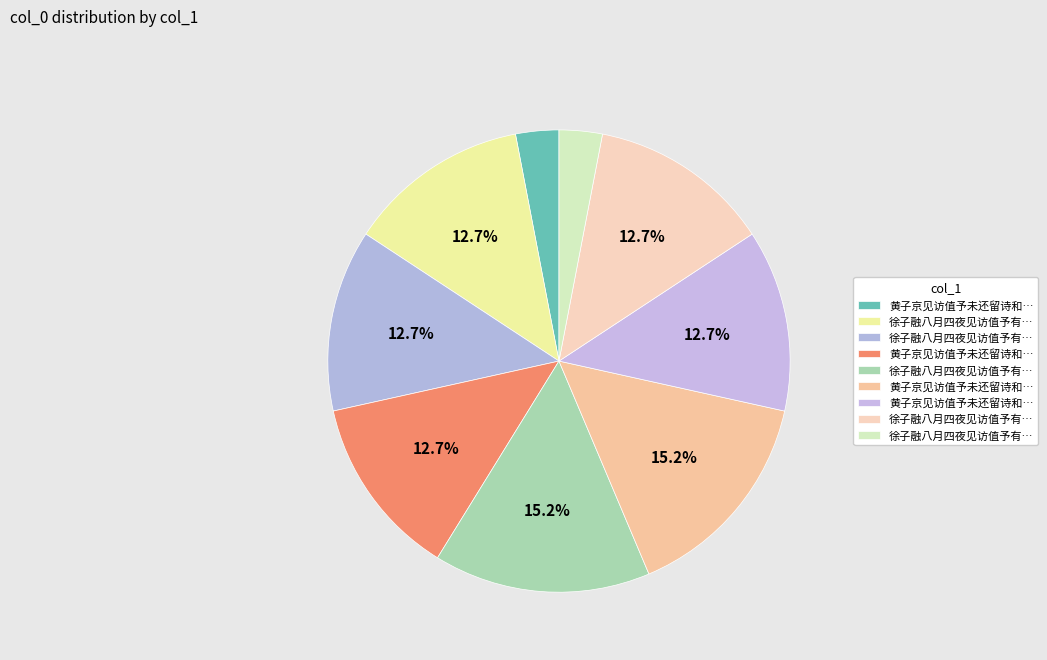

What is the smallest slice in the pie chart?

黄子京见访值予未还留诗和韵以谢